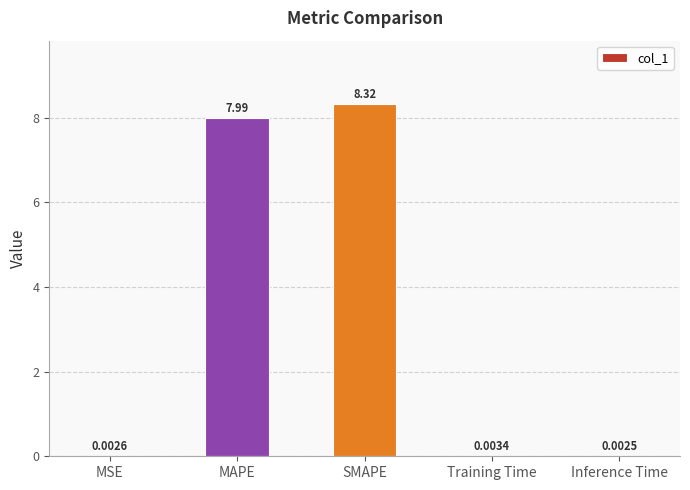

Between Inference Time and Training Time, which is larger?

Training Time